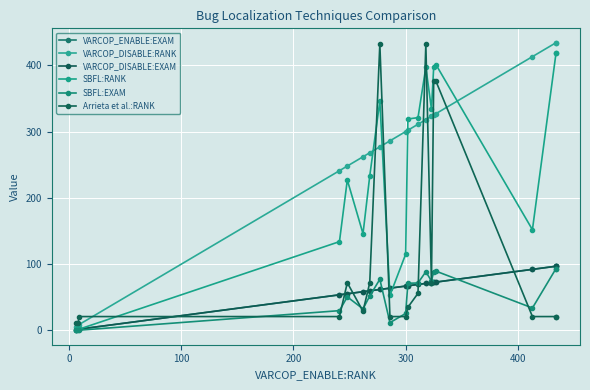

What is the difference between the maximum and minimum values in the VARCOP_DISABLE:RANK series?

428.0